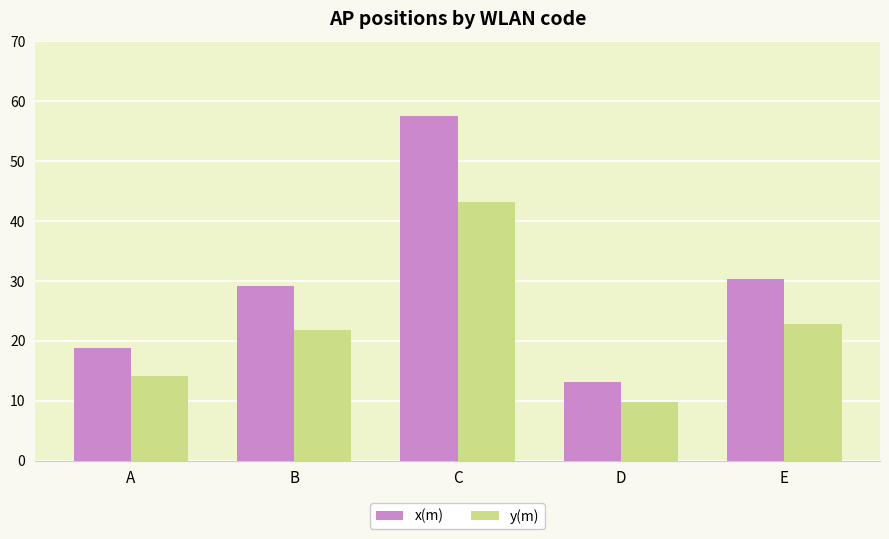

Is it true that x(m) equals 96.5 at C?

False